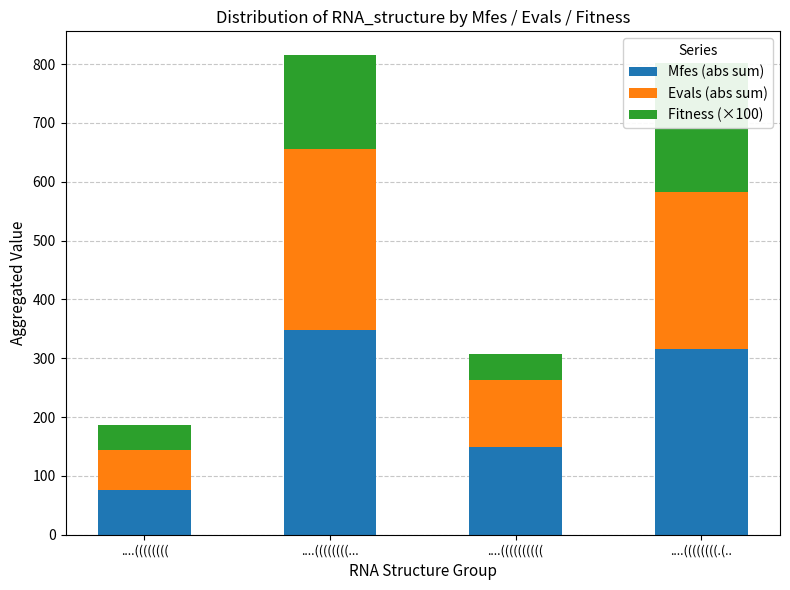

What is the difference between the highest and lowest values at ....((((((((((?

103.7